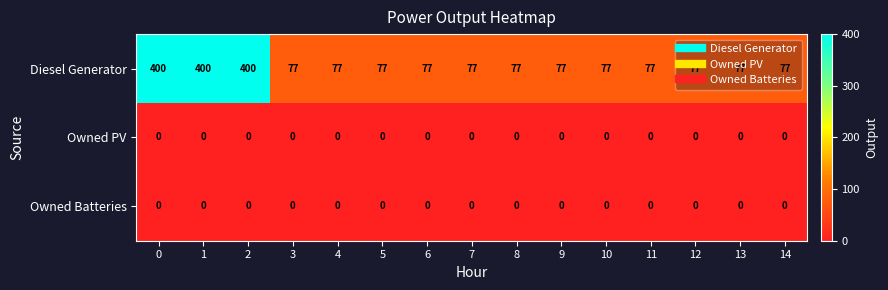

What is the total value across all series at 13?

77